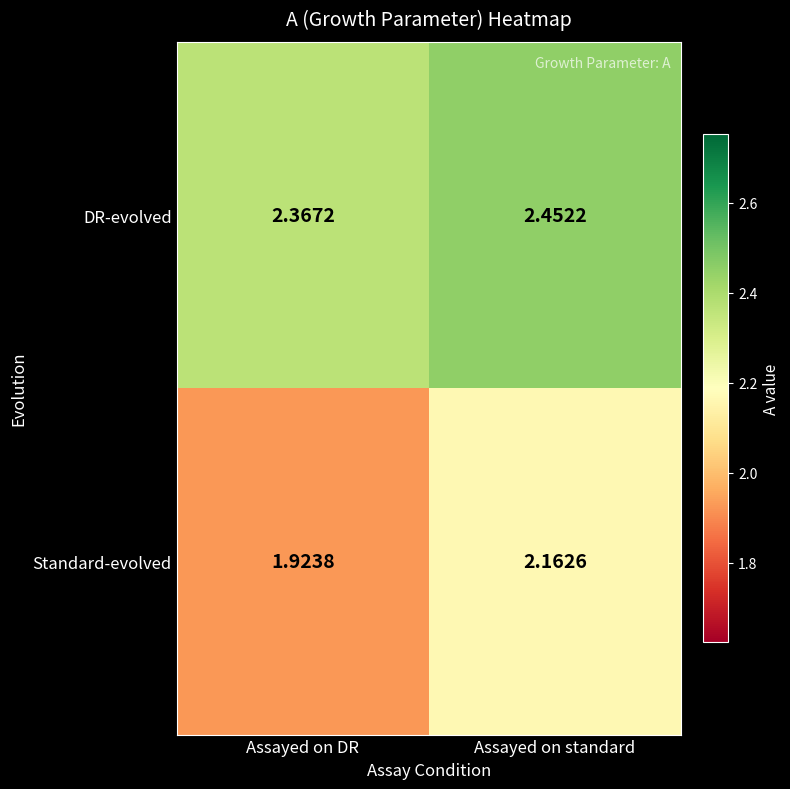

At which category is the sum across all series the highest?

Assayed on standard